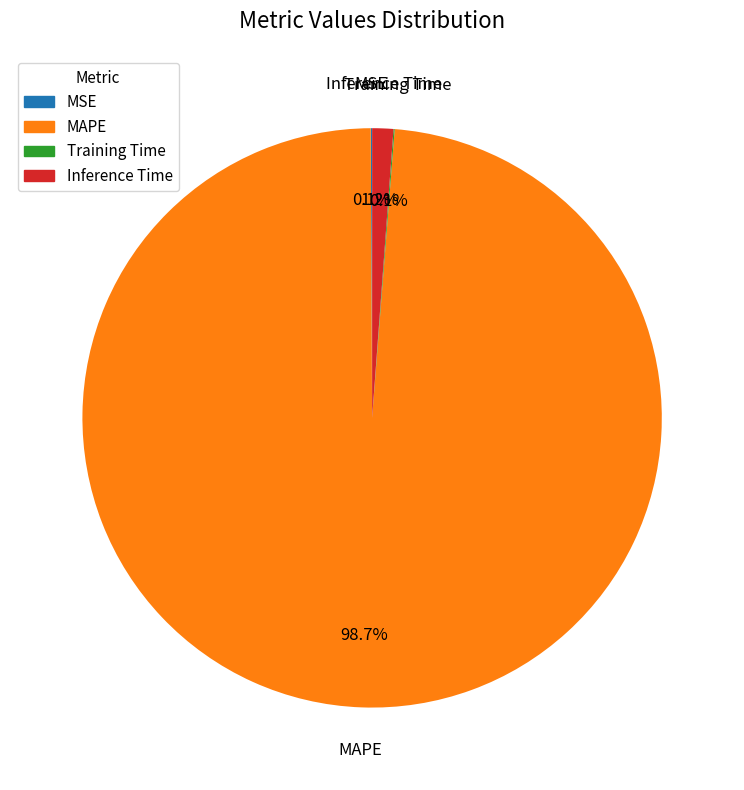

Which has a higher value, Inference Time or MAPE?

MAPE